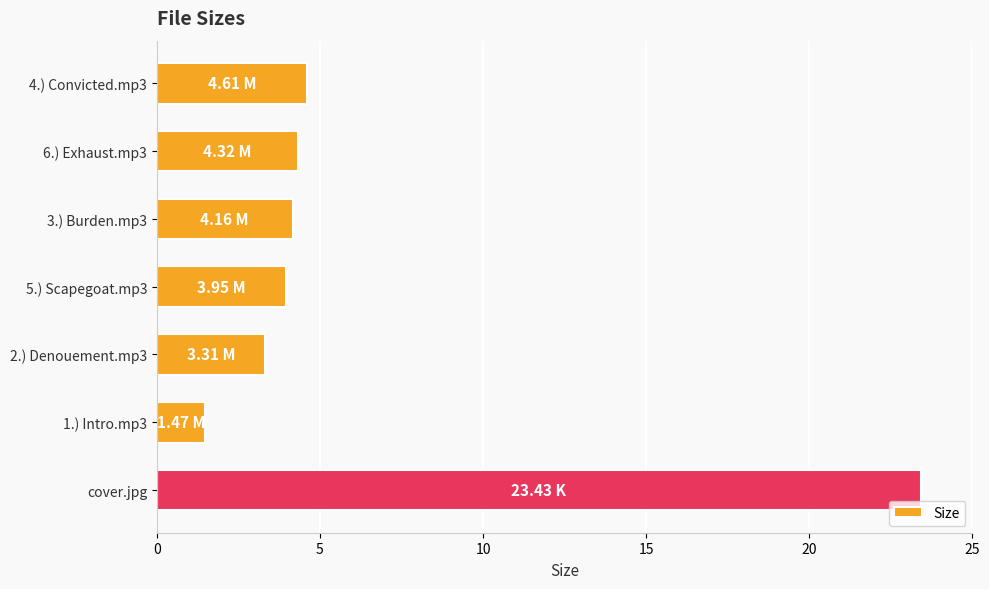

Between 1.) Intro.mp3 and 5.) Scapegoat.mp3, which is larger?

5.) Scapegoat.mp3